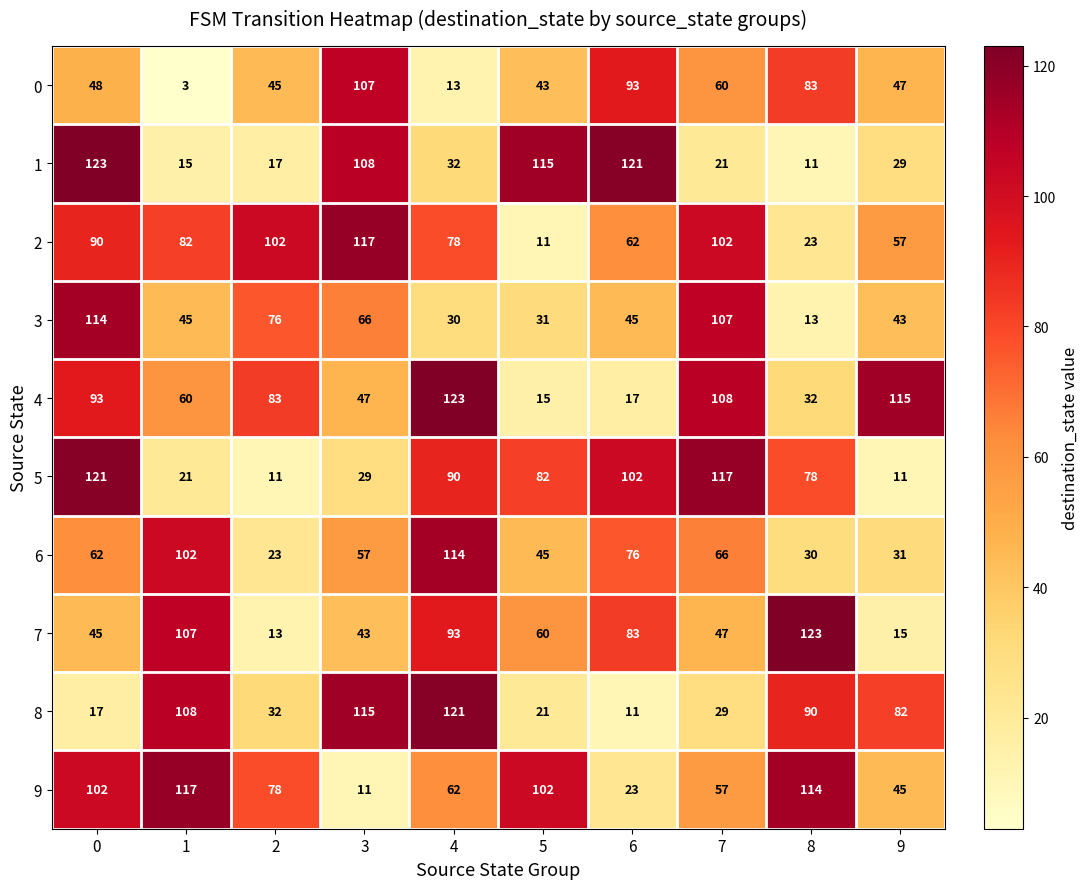

At which label is 5 closest to 66?

8